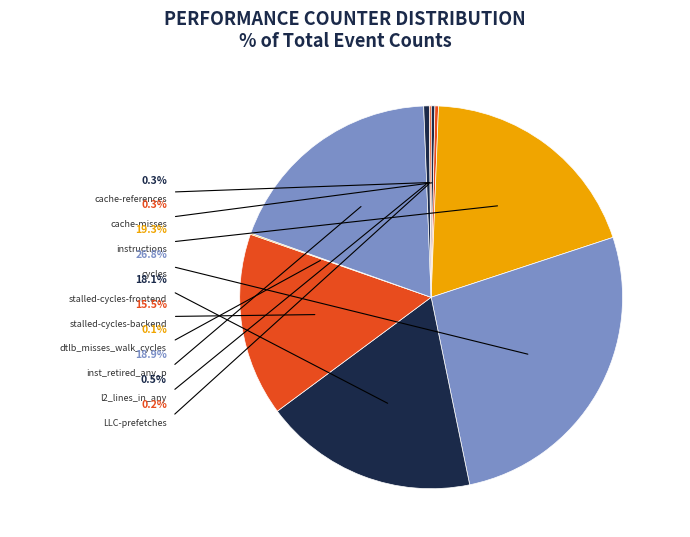

Which has a higher value, cycles or inst_retired_any_p?

cycles